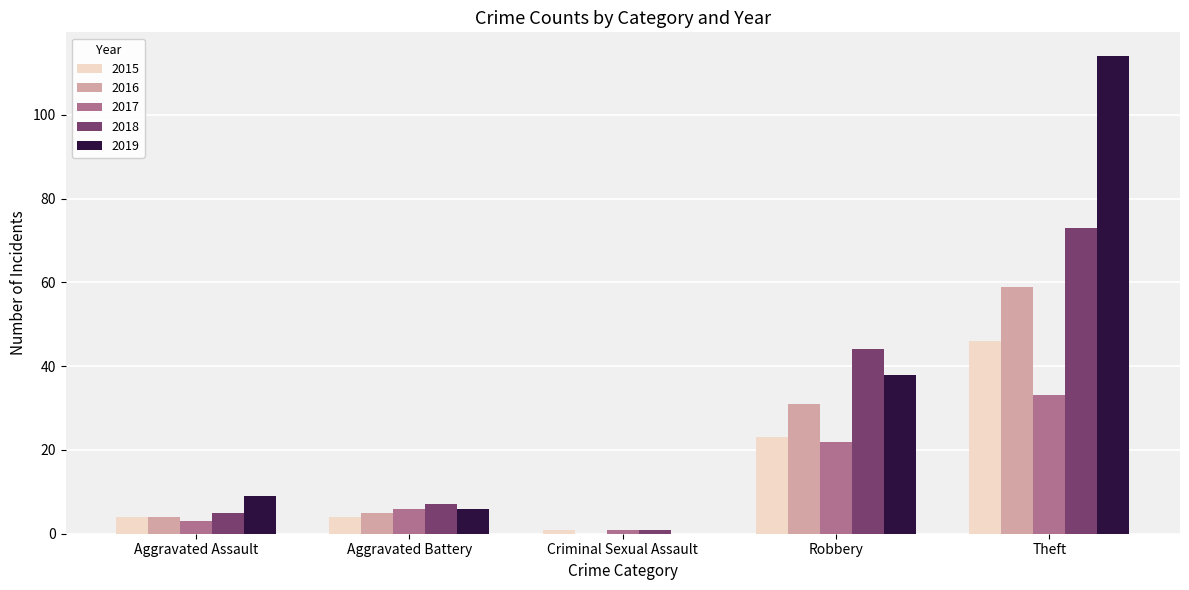

Between Aggravated Assault and Robbery, which series saw the biggest shift?

2018